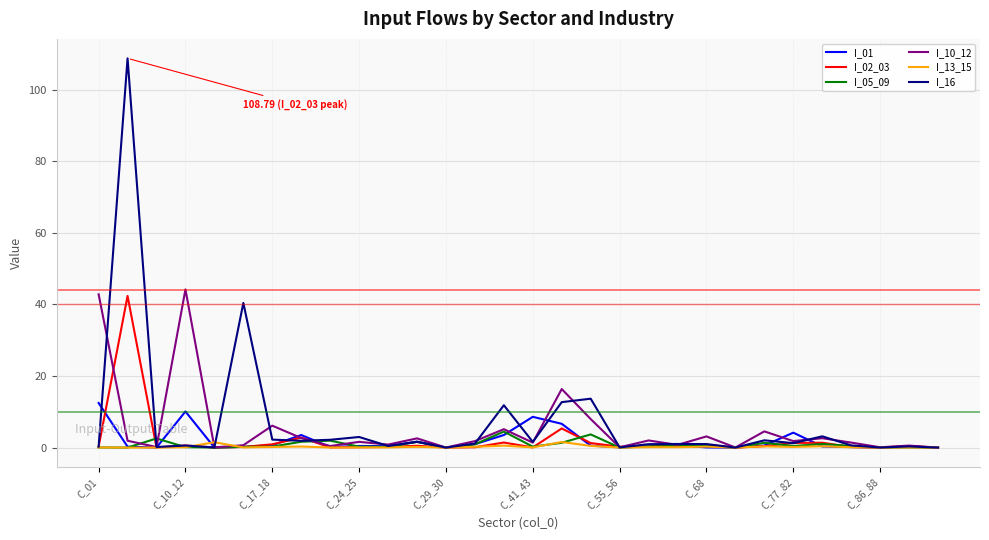

Which series has the widest spread of values?

I_16